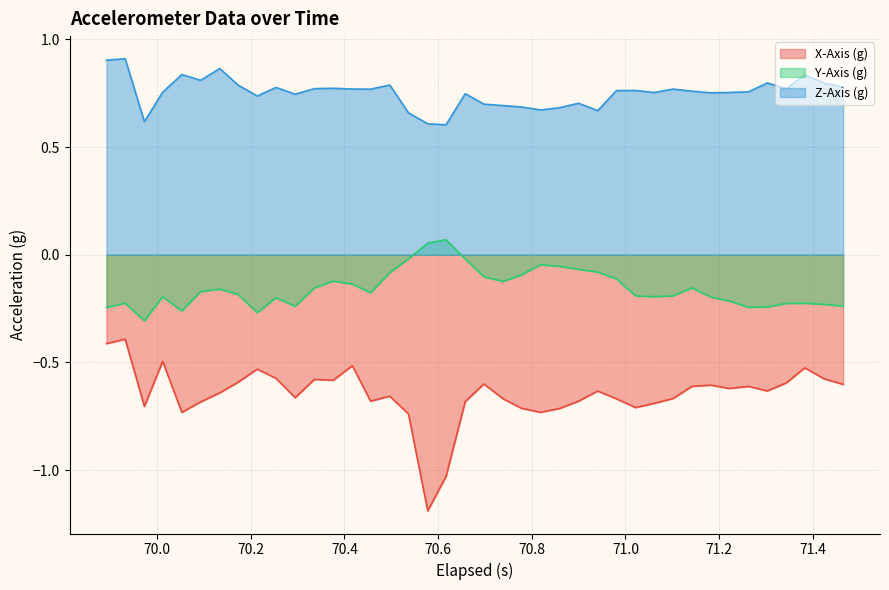

Which series has the widest spread of values?

X-Axis (g)